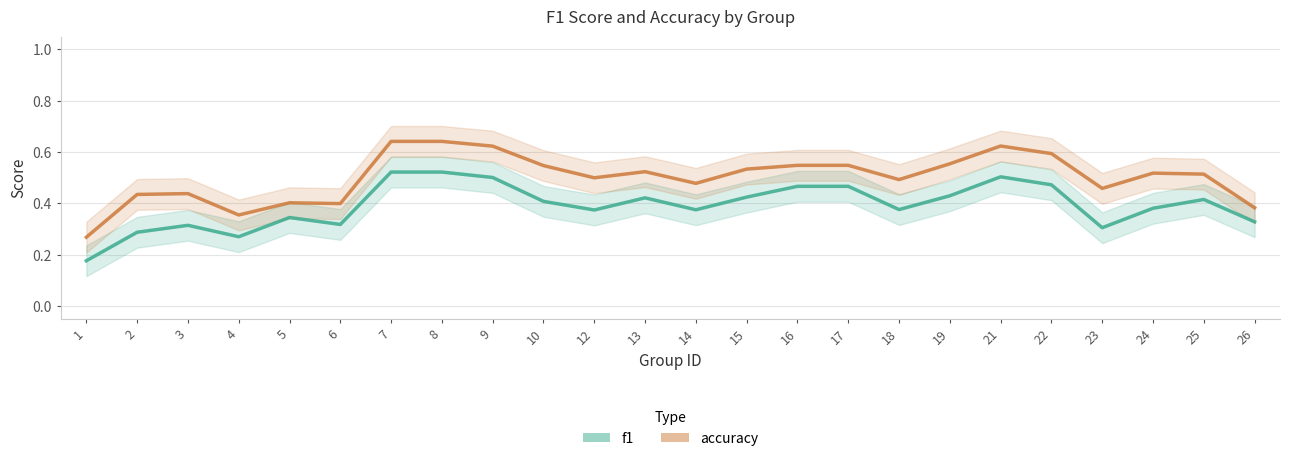

True or false: f1 and accuracy cross at least once.

False